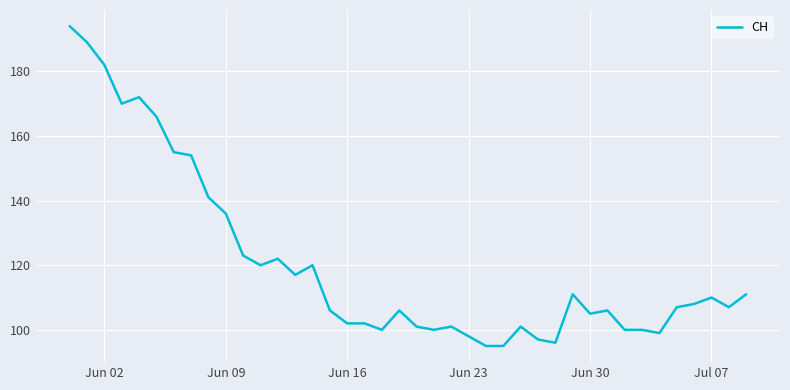

What is the smallest value displayed?

95